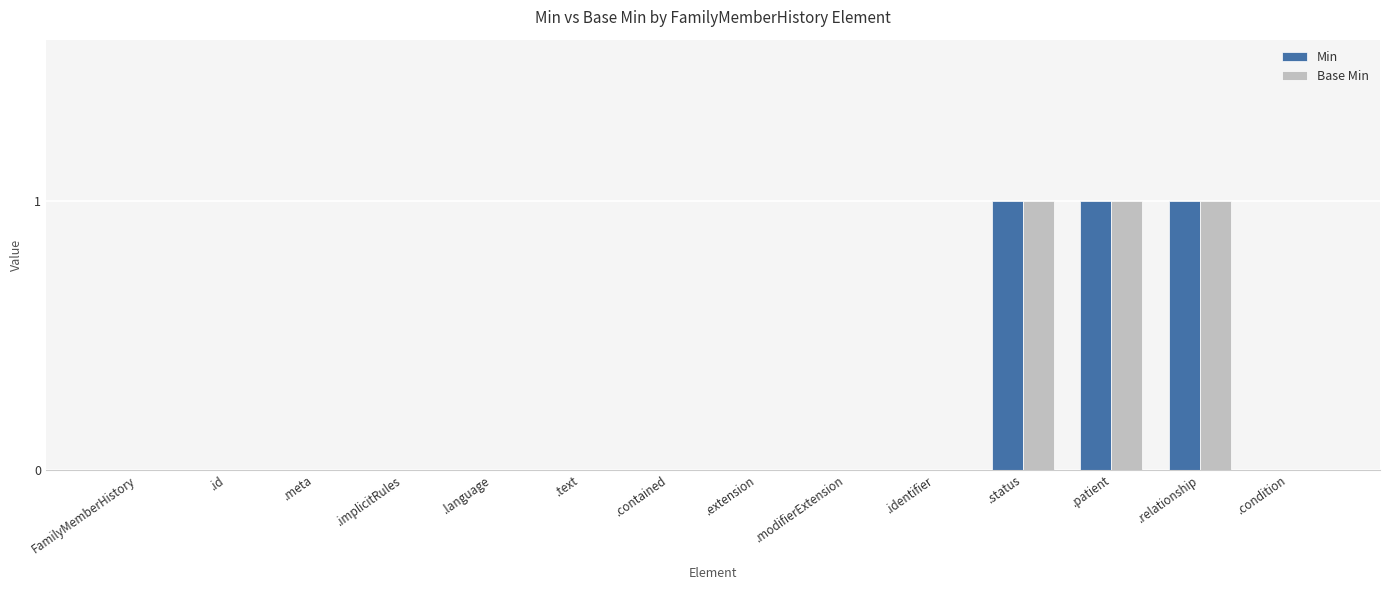

Is the value of Min at .language greater than the value of Base Min at .status?

No